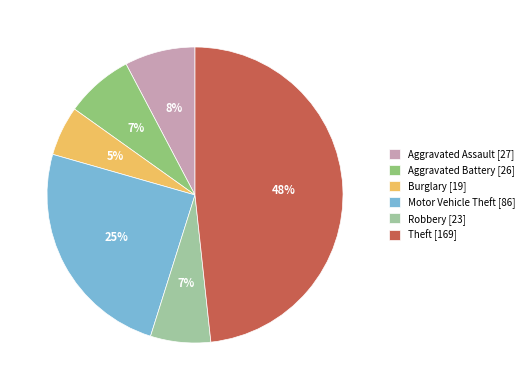

Count the number of slices in the pie.

6